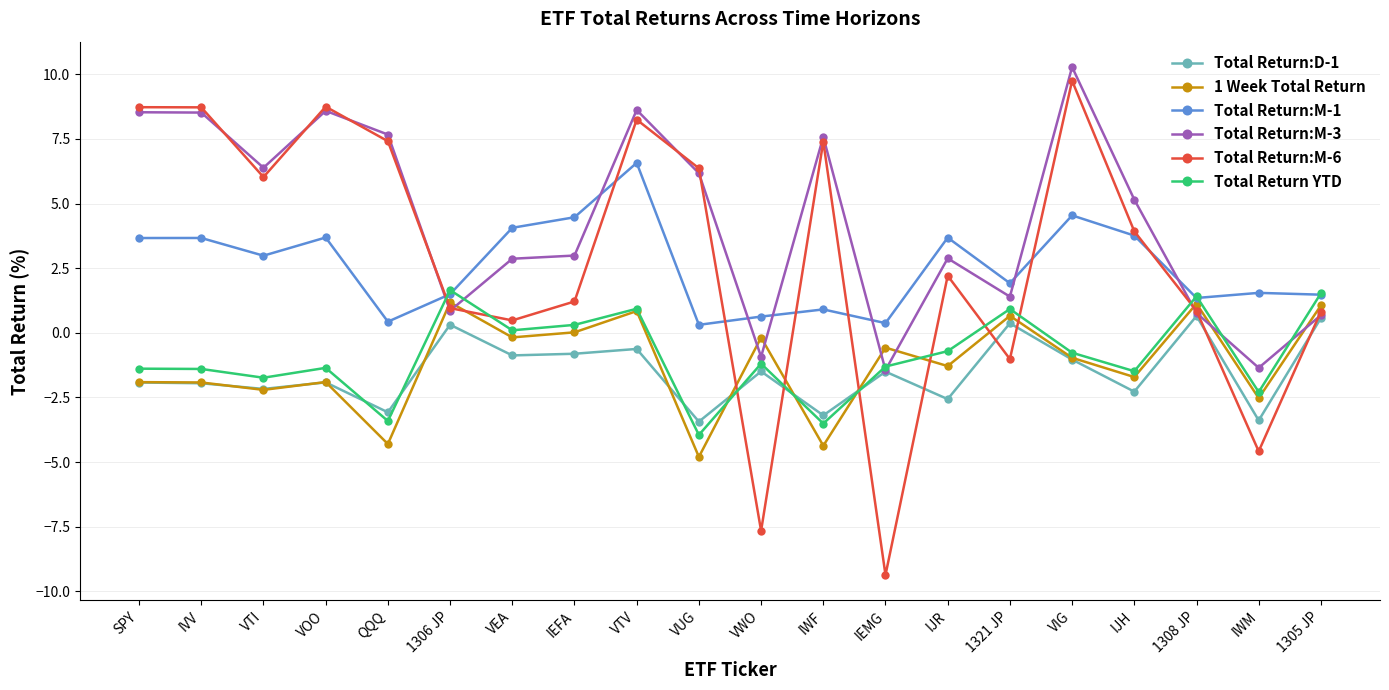

True or false: 1 Week Total Return and Total Return:M-3 cross at least once.

True